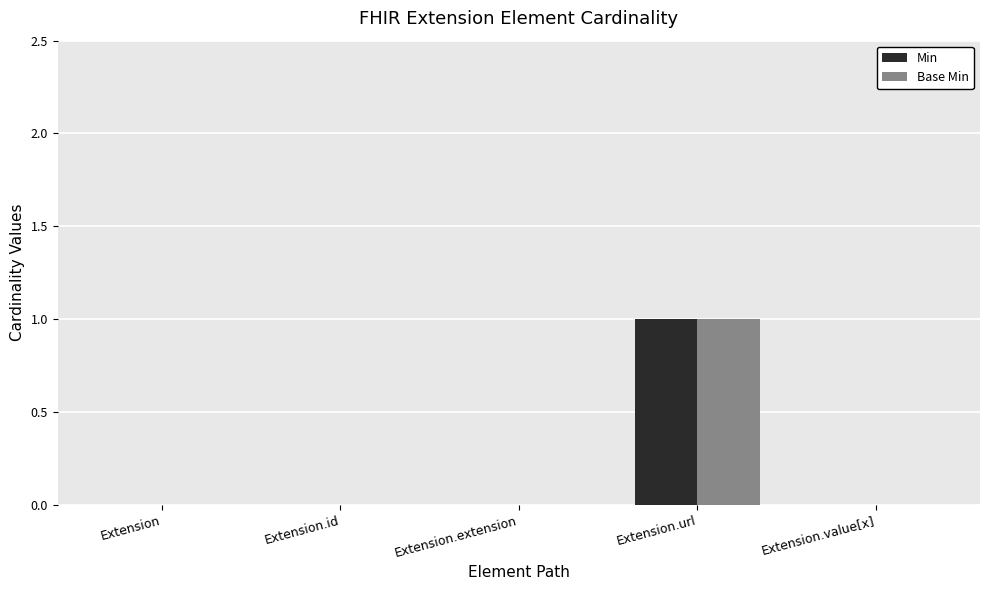

At which label does Base Min reach its peak?

Extension.url